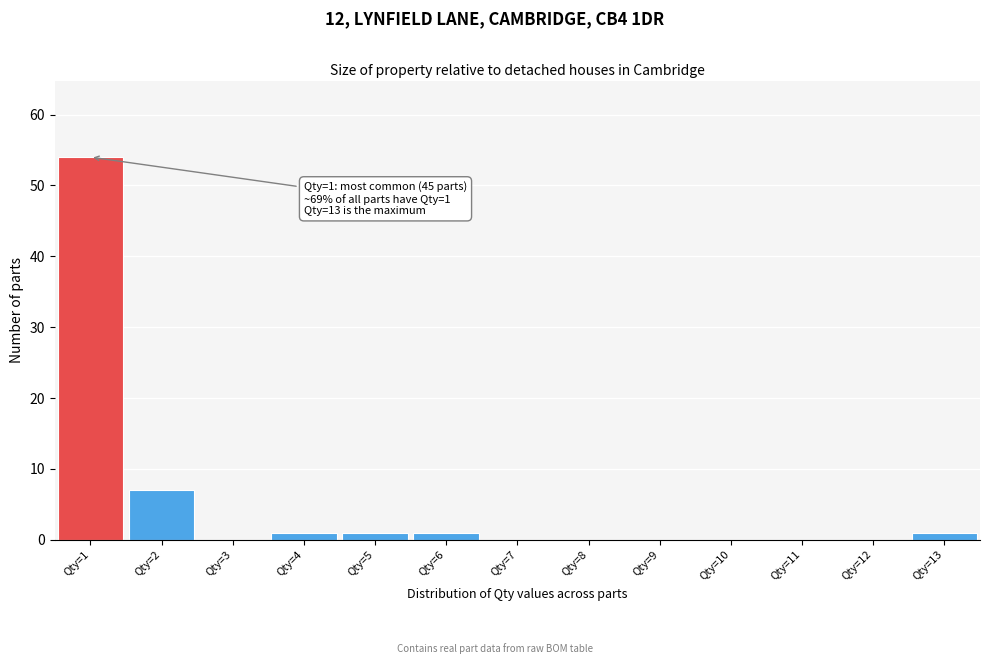

Which range on the x-axis has the tallest bar?

0.5 to 1.5